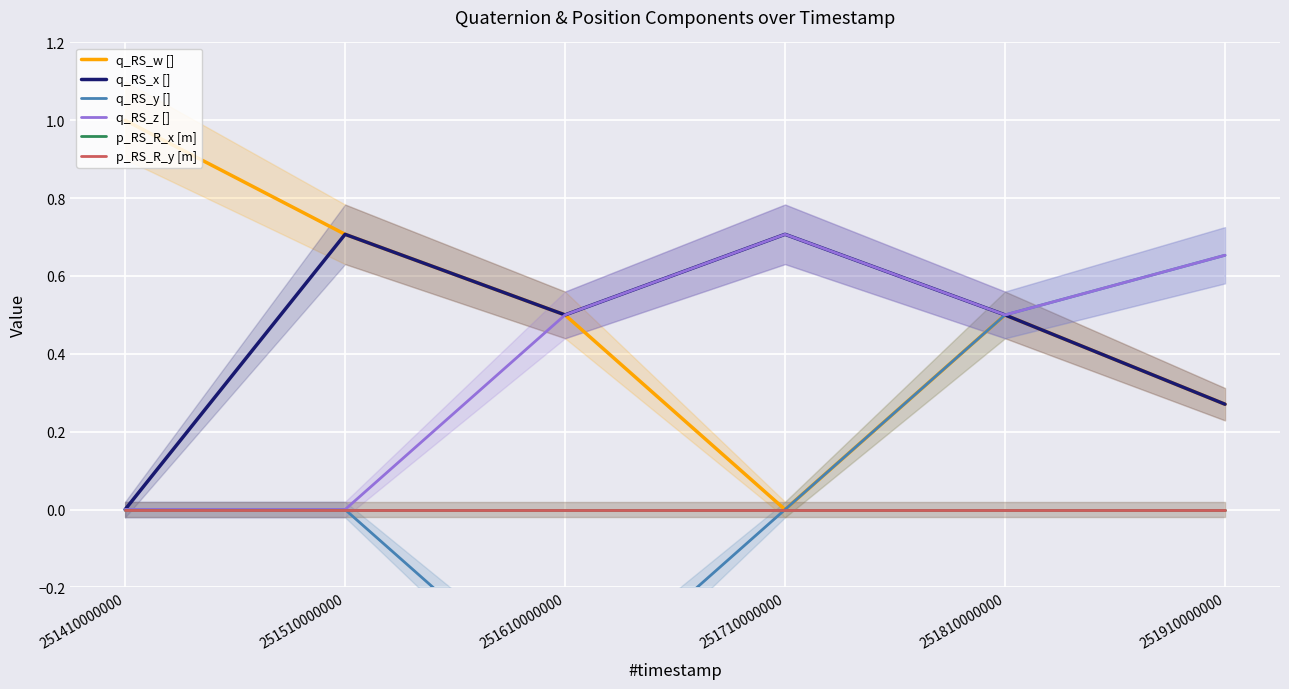

What is the difference between the maximum and second lowest values in the q_RS_z [] series?

0.7